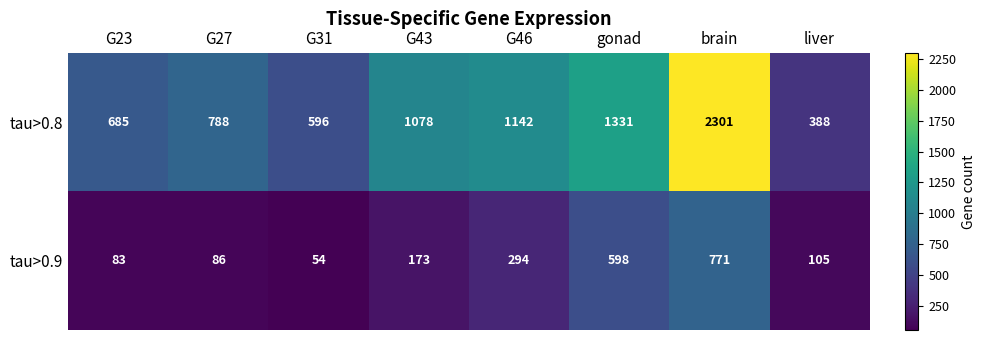

Rank the categories by tau>0.8 value from lowest to highest.

liver, G31, G23, G27, G43, G46, gonad, brain